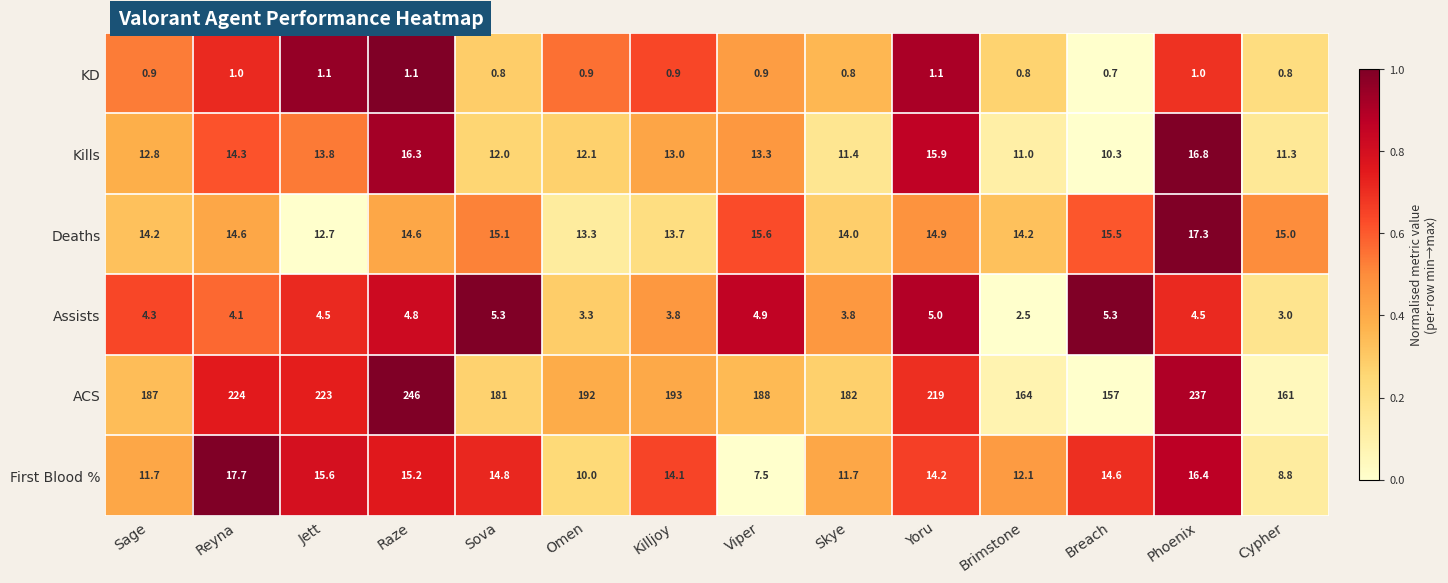

The Assists series shows 3.3 at Omen. True or false?

True